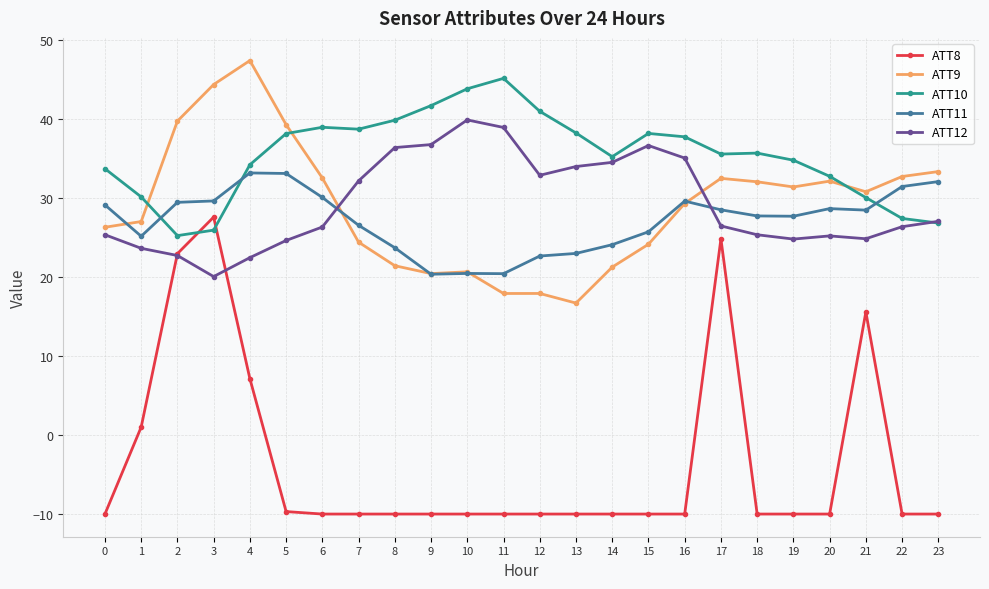

Where is the first local maximum for ATT8?

3